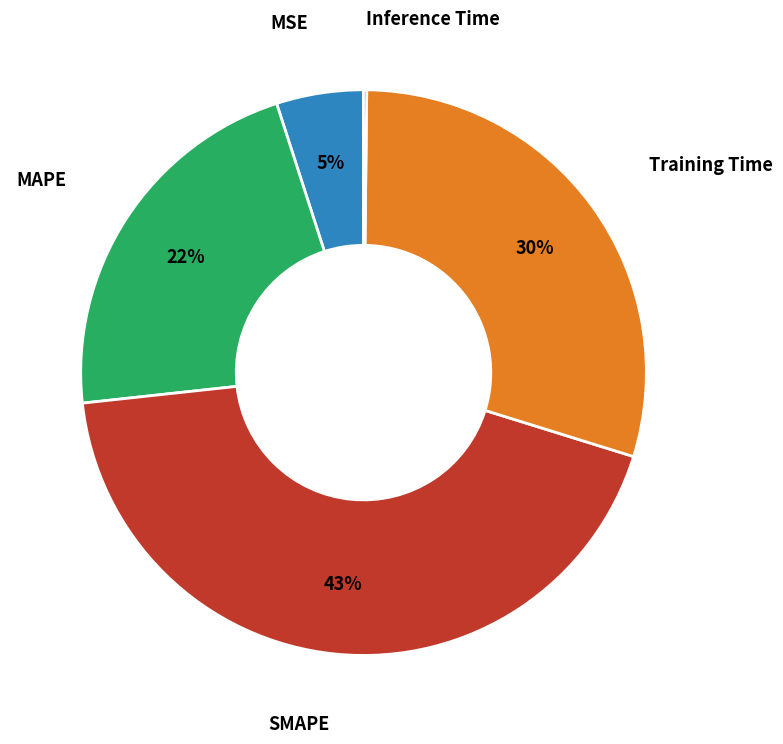

Do Training Time and MSE together represent more than half of the pie?

No